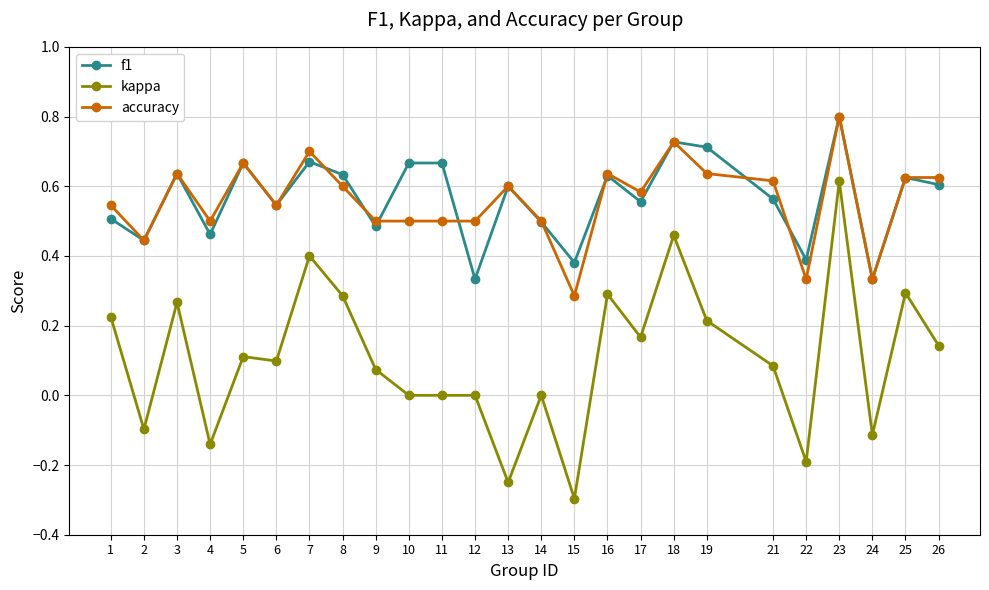

What are all the series names shown in the legend?

f1, kappa, accuracy